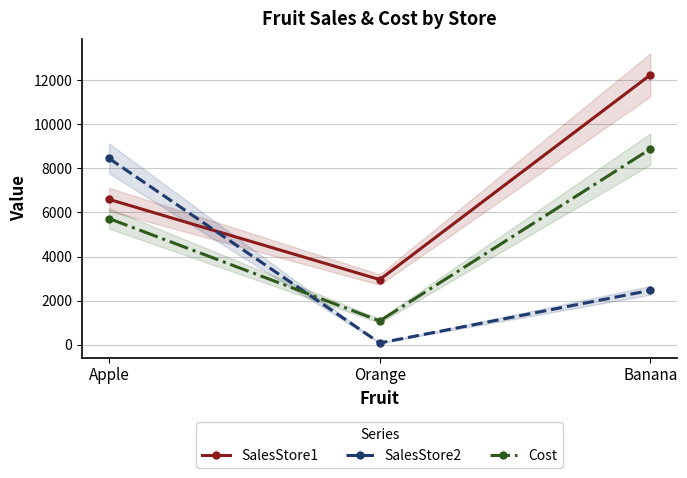

Which series has the widest spread of values?

SalesStore1